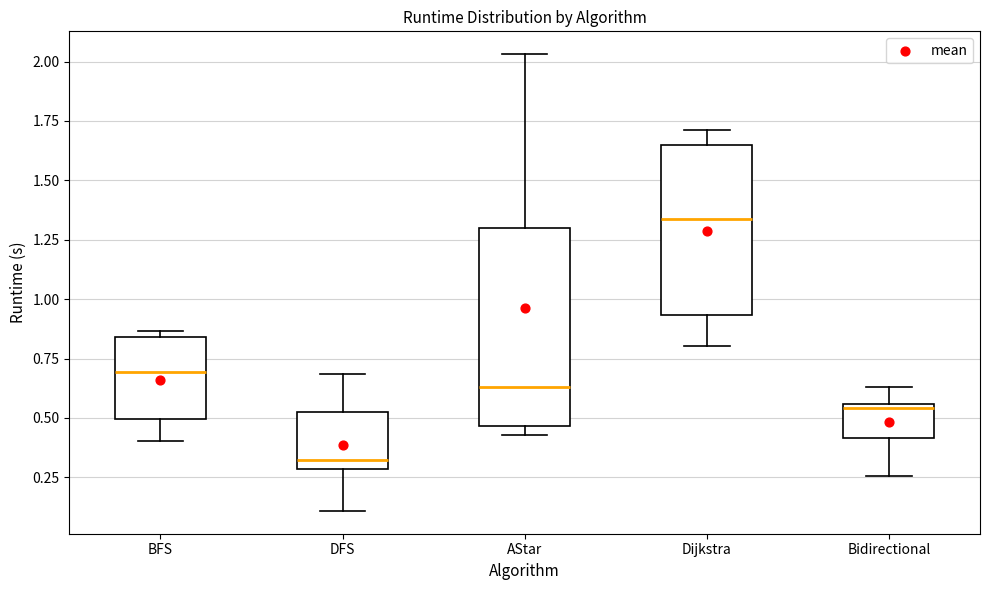

Reading left to right, transcribe this box plot: for each box, give where its median line is, the range the box spans, and where its two whiskers end, as read against the y-axis. The values are not printed on the chart, so give them approximately, as read against the axis.

BFS: median 0.70, box 0.50 to 0.85, whiskers 0.40 to 0.85 (just above the box's upper edge)
DFS: median 0.30 (just above the box's lower edge), box 0.30 to 0.50, whiskers 0.10 to 0.70
AStar: median 0.65, box 0.45 to 1.30, whiskers 0.45 (just below the box's lower edge) to 2.05
Dijkstra: median 1.35, box 0.95 to 1.65, whiskers 0.80 to 1.70
Bidirectional: median 0.55 (just below the box's upper edge), box 0.40 to 0.55, whiskers 0.25 to 0.65